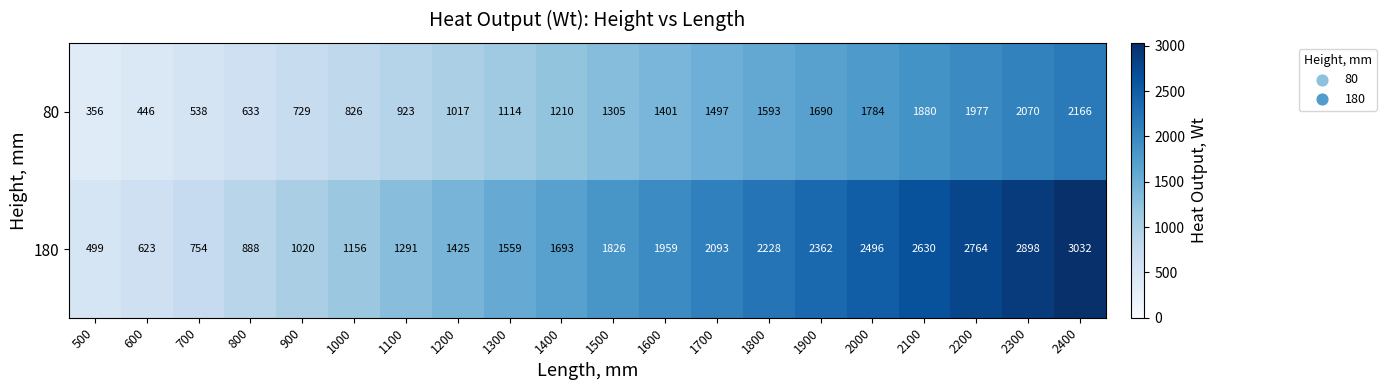

At which label is 80 closest to 1261?

1500